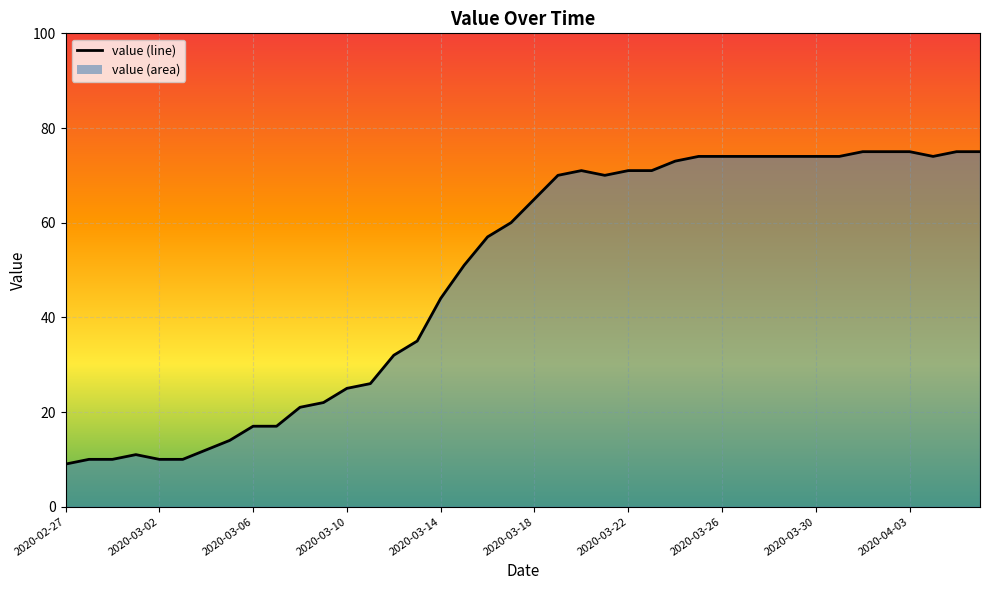

What is the difference between the maximum and minimum values?

66